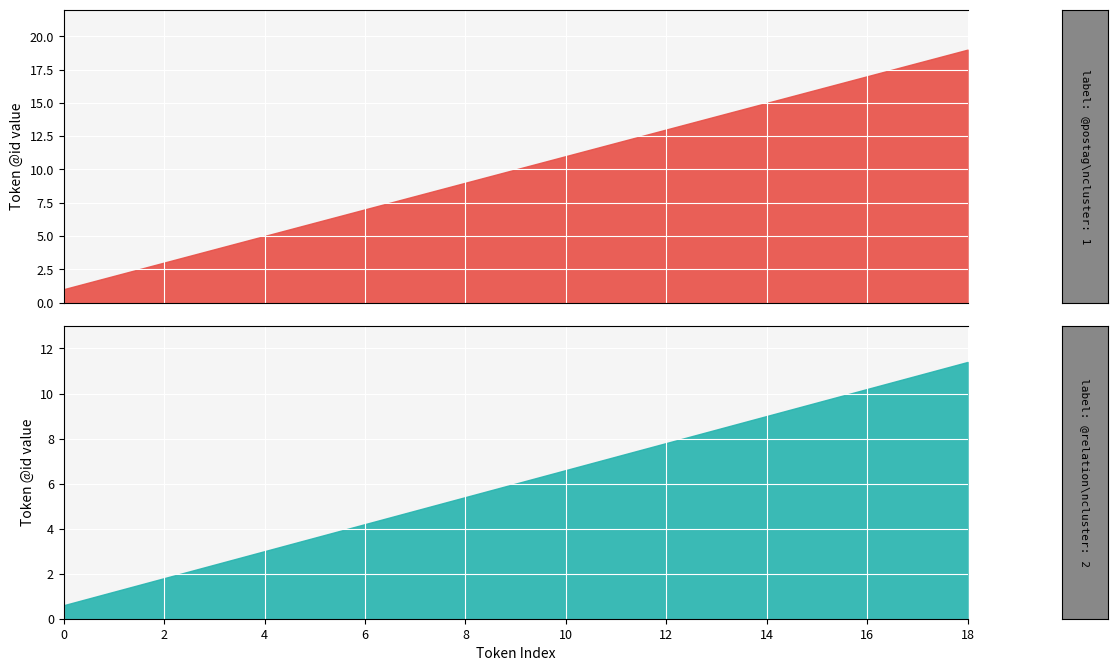

True or false: @id and @relation_count cross at least once.

False